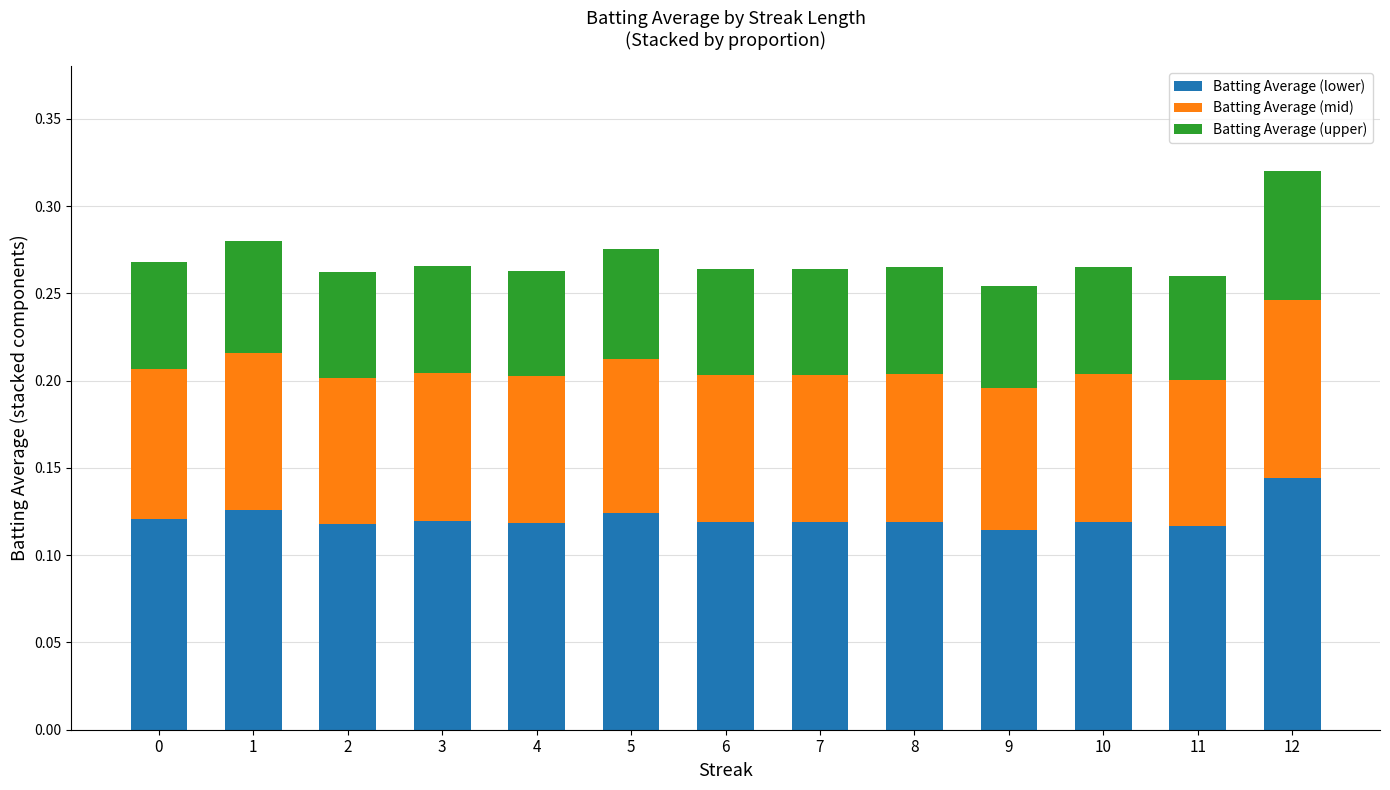

What is the total value across all series at 1?

0.3